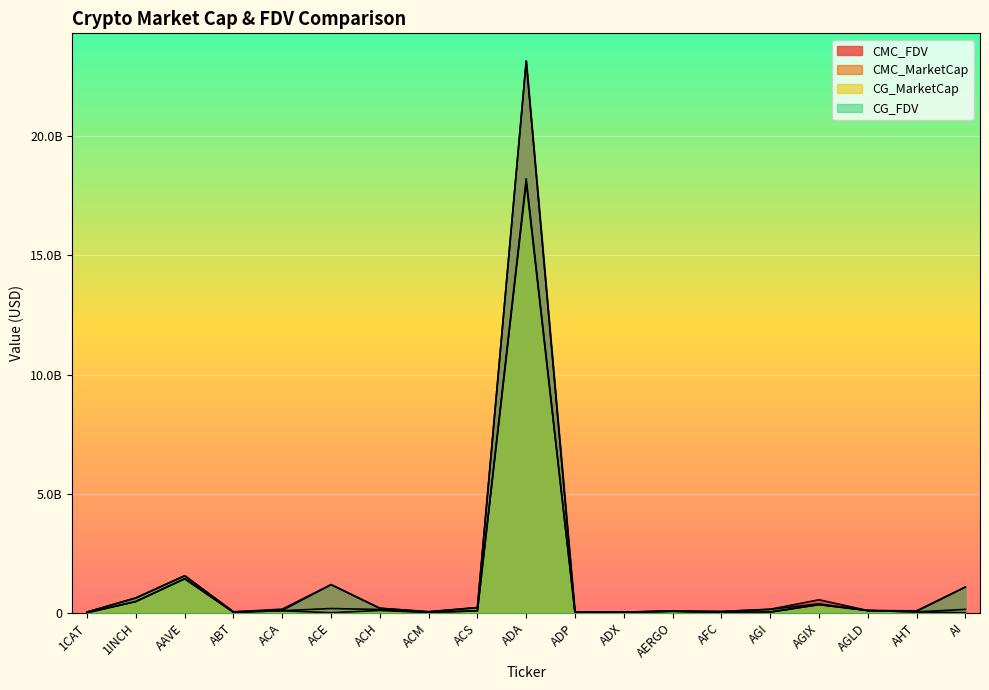

Is it true that CMC_MarketCap equals 569388605.1 at AGIX?

False